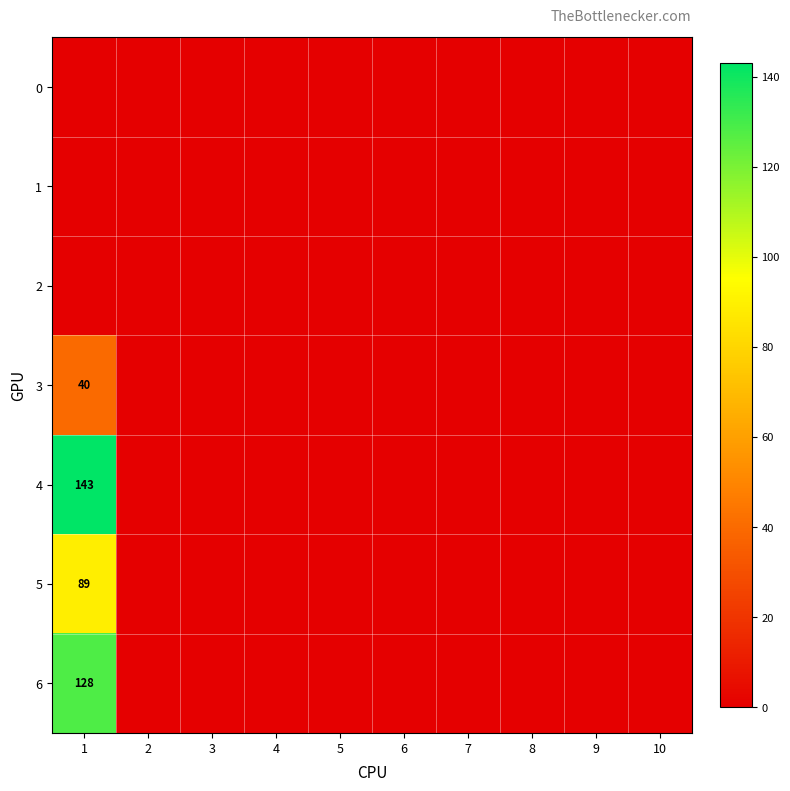

Which has a higher value, 7 or 6?

7